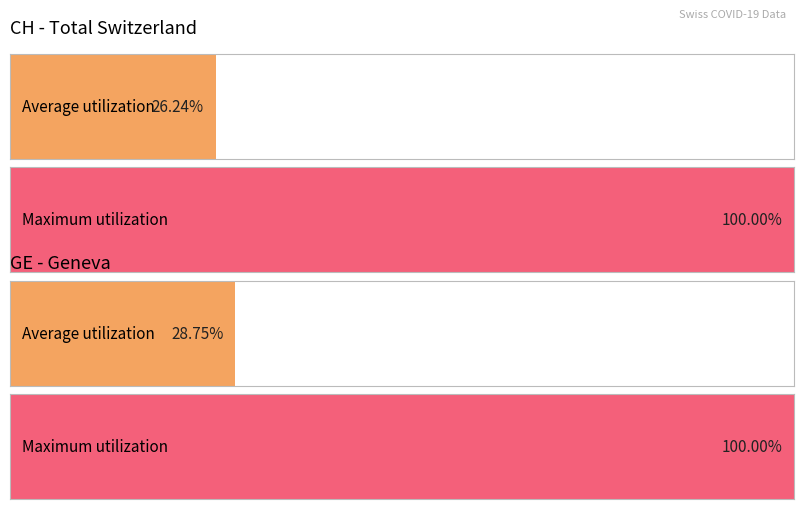

Is the value of GE at 2020-03-18 greater than the value of CH at 2020-03-09?

Yes